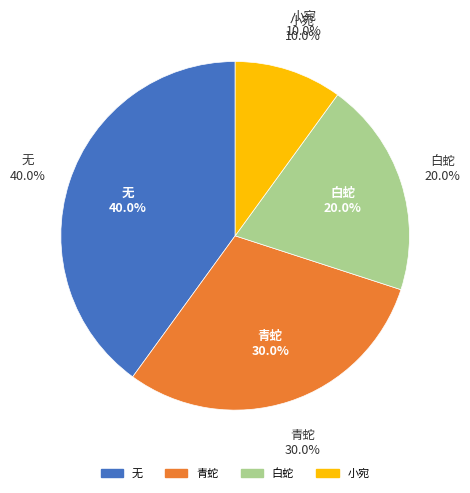

Is there any slice that represents more than half of the pie?

No